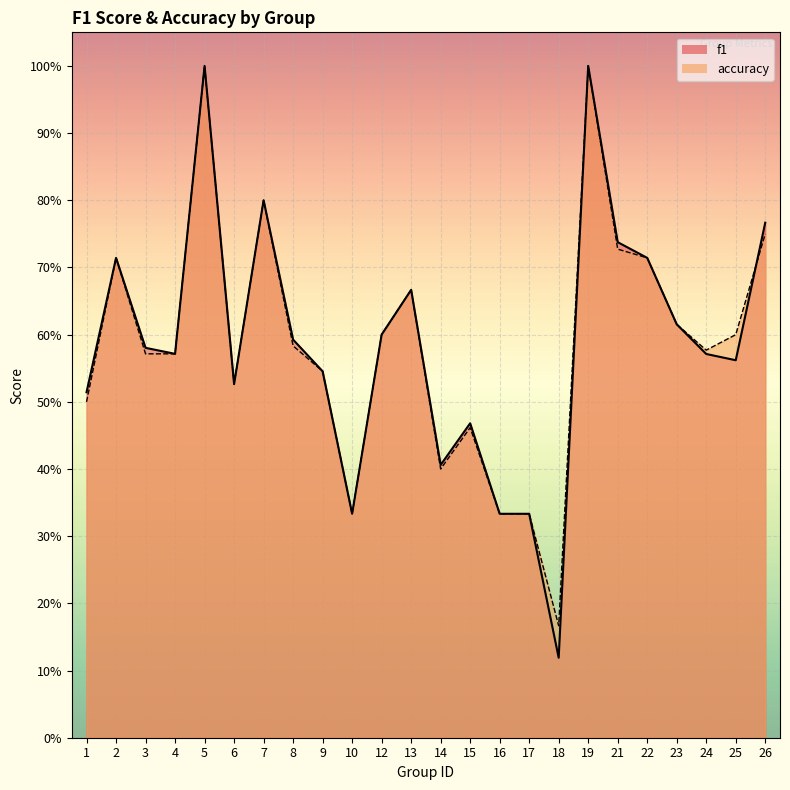

True or false: accuracy has more than 1 interior local peaks.

True